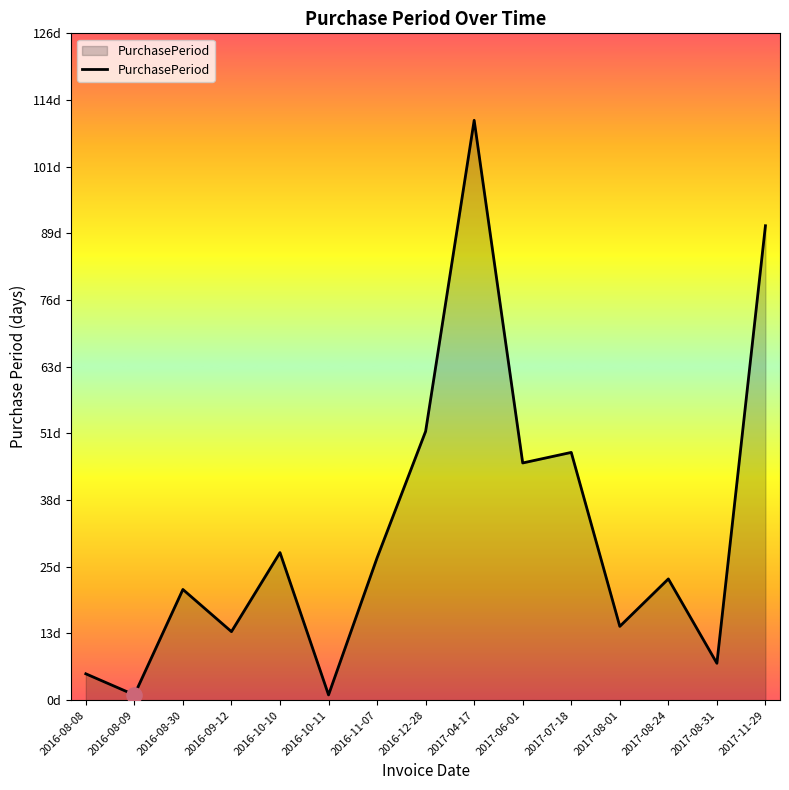

What is the change in value from 2016-08-09 to 2017-06-01?

+44